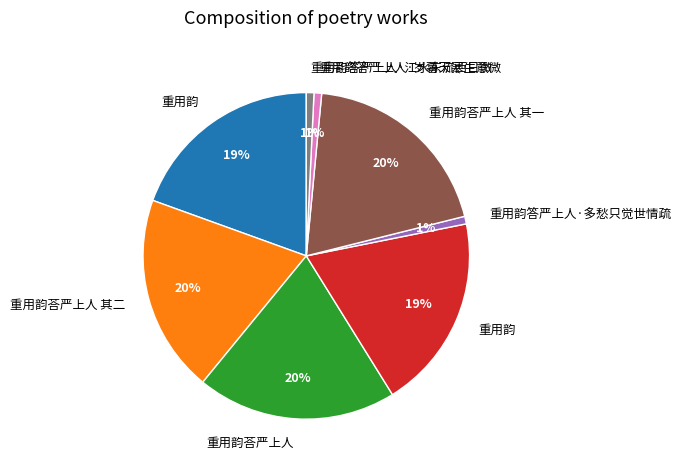

Is there any slice that represents more than half of the pie?

No